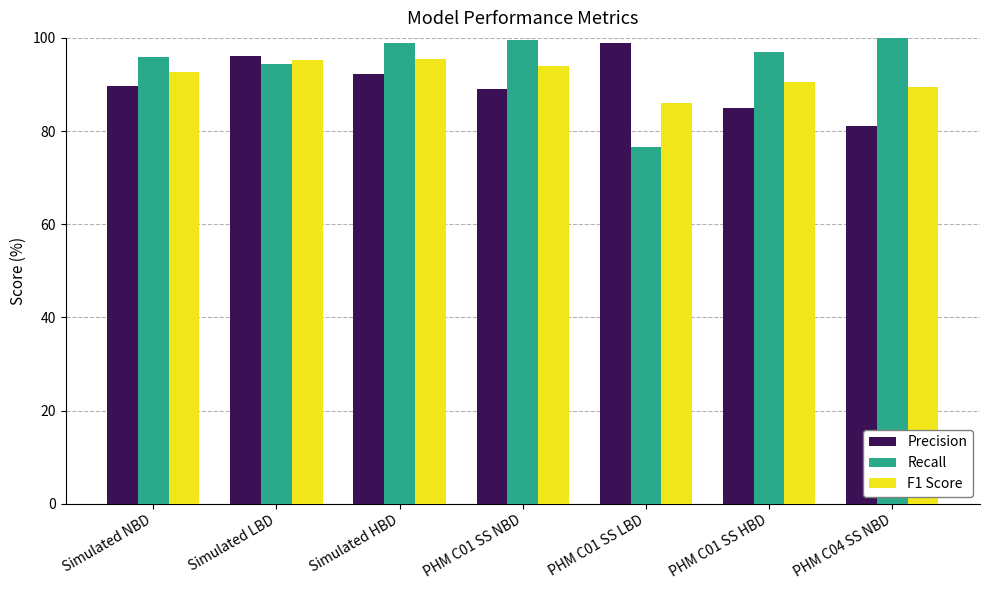

The value of Recall at PHM C01 SS NBD is 152.2. True or false?

False